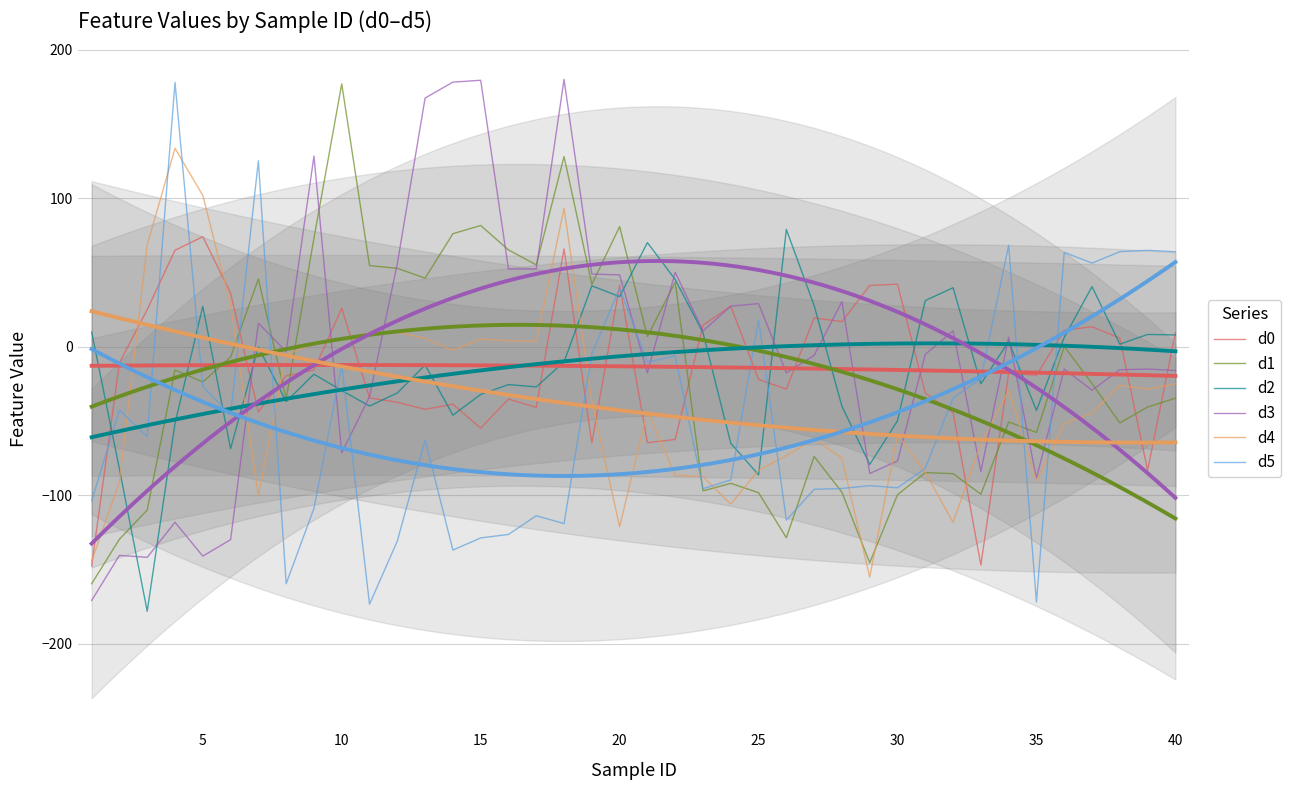

Which series has the largest range (max minus min)?

d5